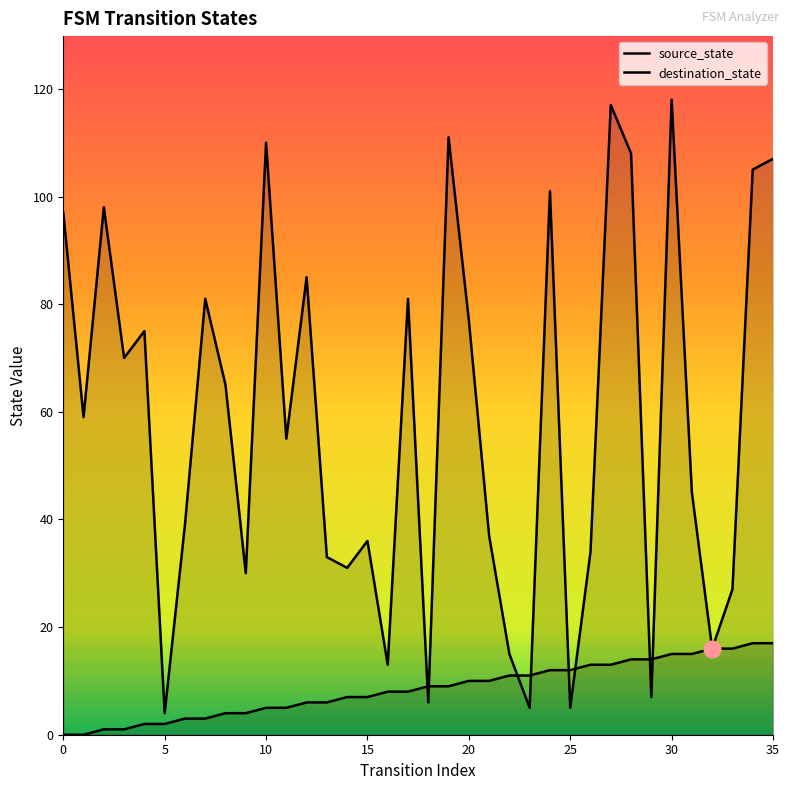

The destination_state series shows 51 at 35. True or false?

False